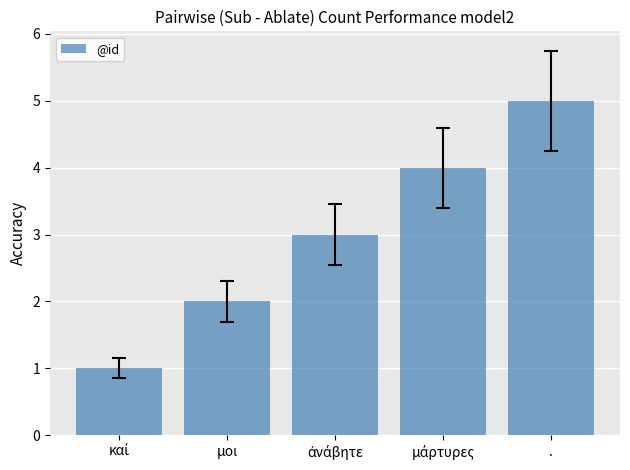

What position from the left is .?

5